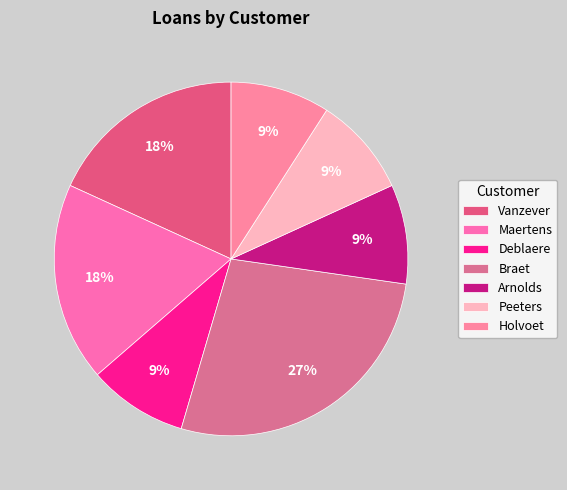

Rank the categories by value from highest to lowest.

Braet, Vanzever, Maertens, Deblaere, Arnolds, Peeters, Holvoet